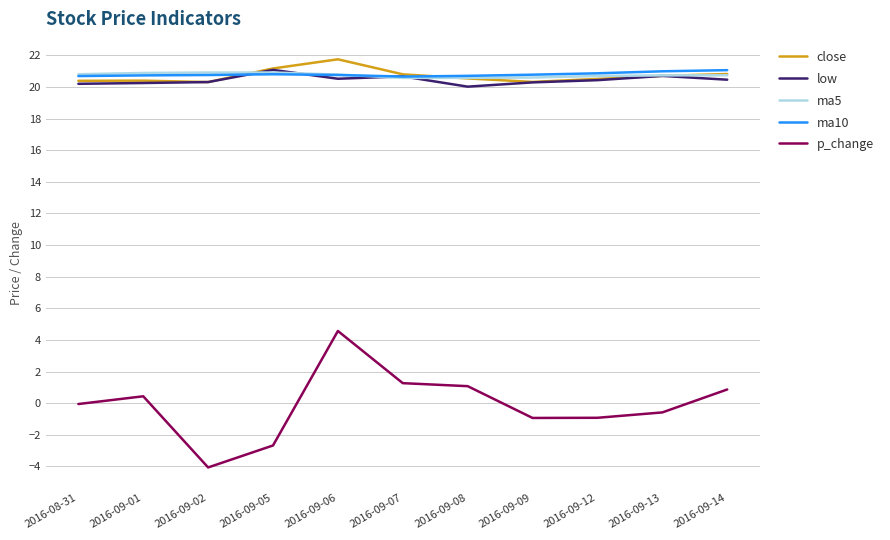

What position from the right is 2016-09-09?

4